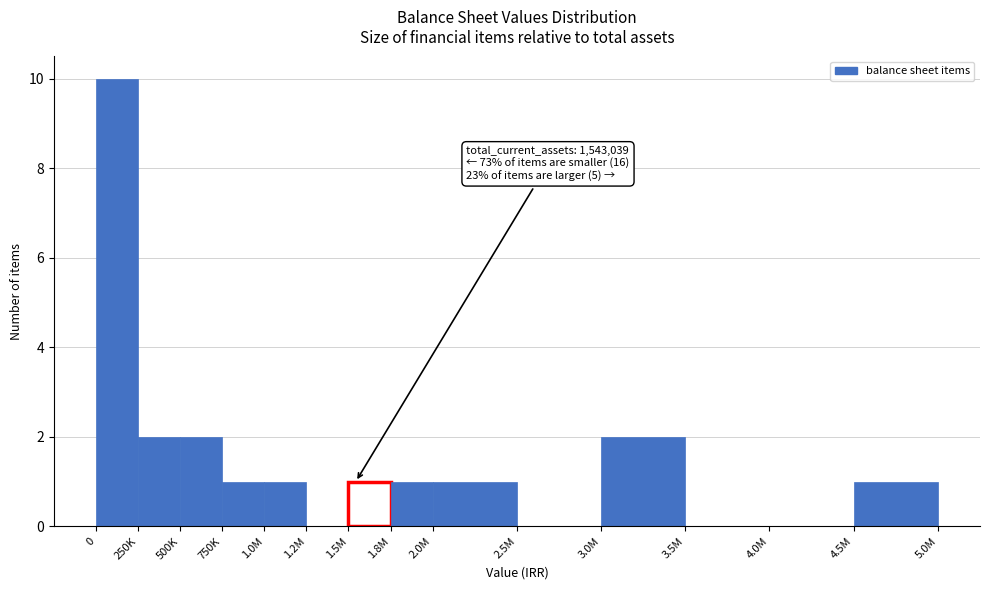

Reading left to right, transcribe all the data shown in this chart.

0=10	250K=2	500K=2	750K=1	1.0M=1	1.2M=0	1.5M=1	1.8M=1	2.0M=1	2.5M=0	3.0M=2	3.5M=0	4.0M=0	4.5M=1